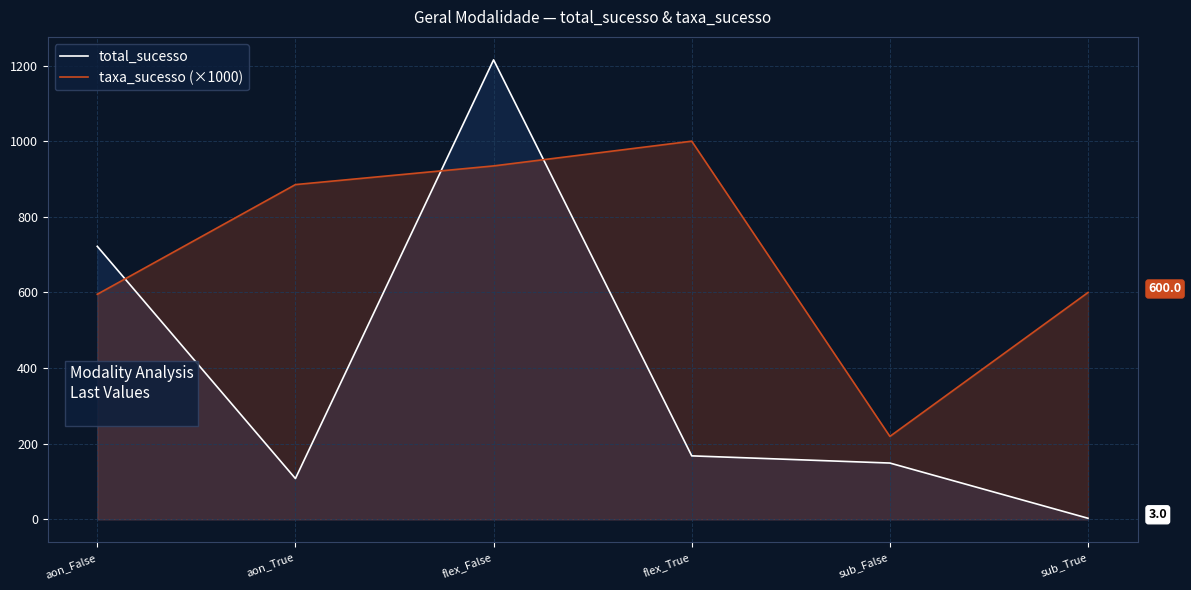

What are all the series names shown in the legend?

total_sucesso, taxa_sucesso (×1000)